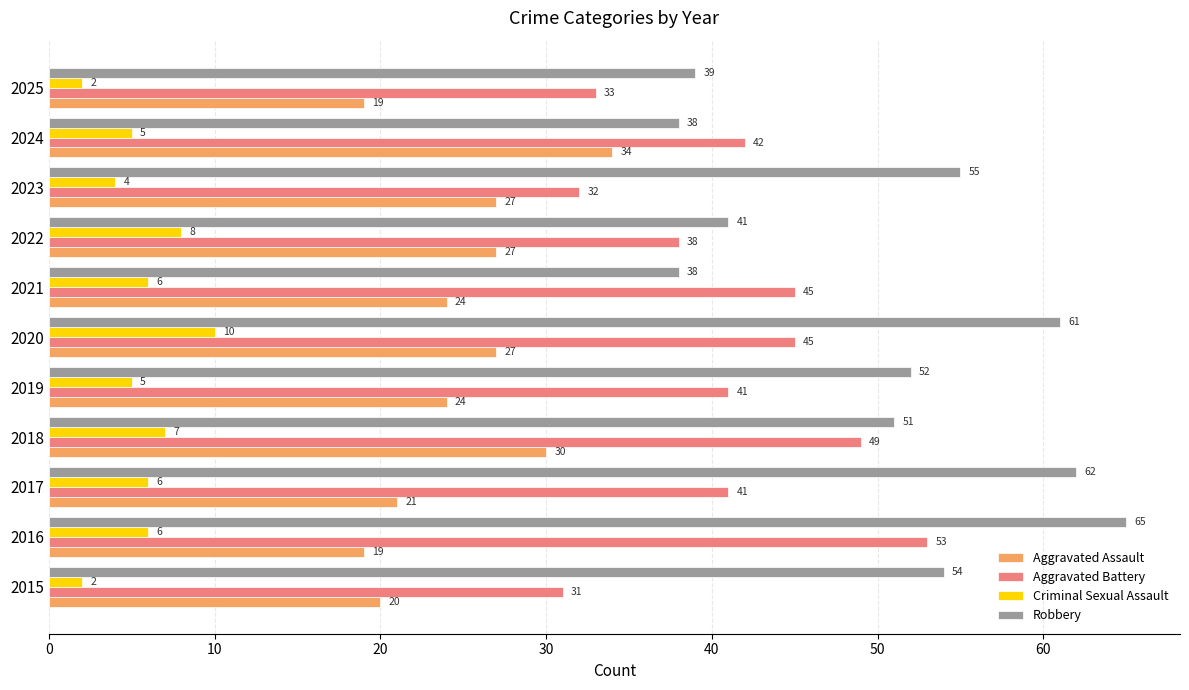

Which label corresponds to the largest value in the chart?

2016